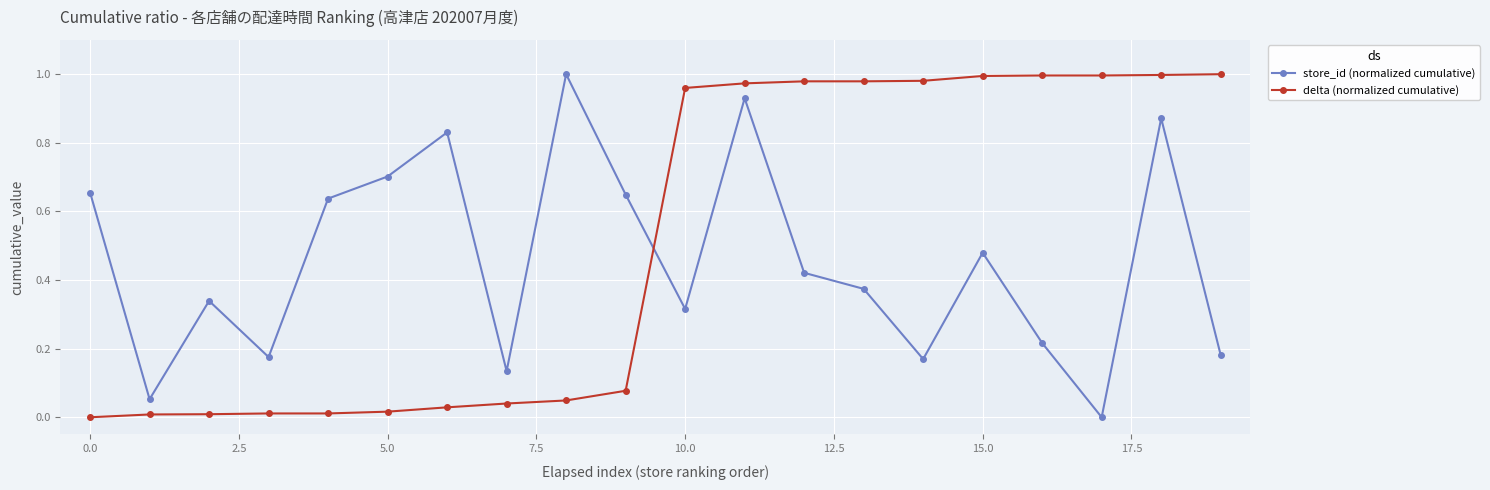

True or false: store_id (normalized cumulative) has more than 2 points higher than both neighbors.

True